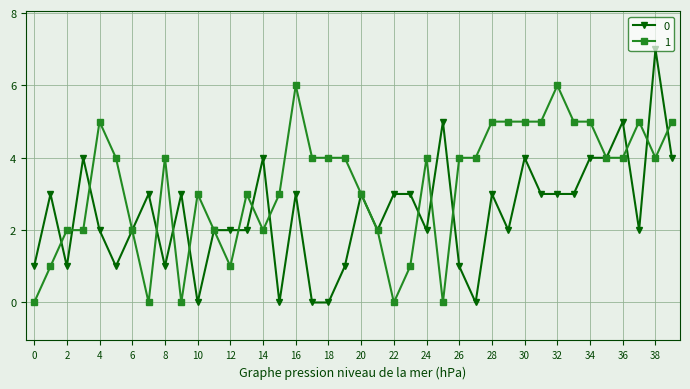

List the series in order of their overall mean, highest first.

1, 0